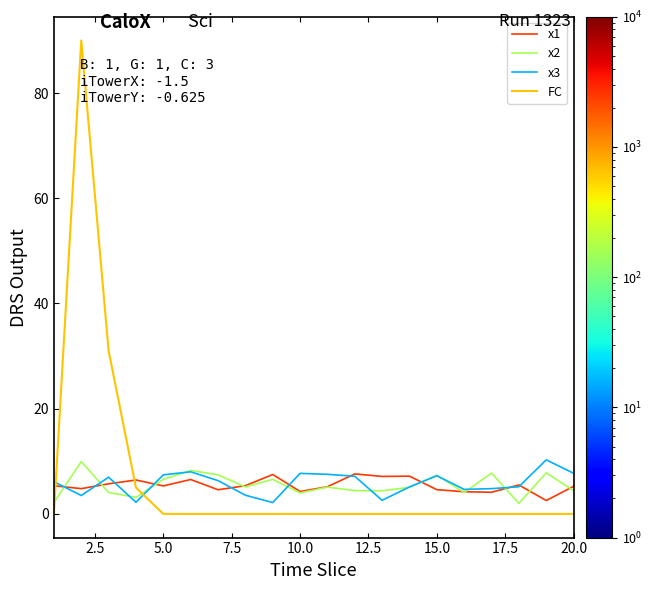

What is the greatest value displayed?

90.0